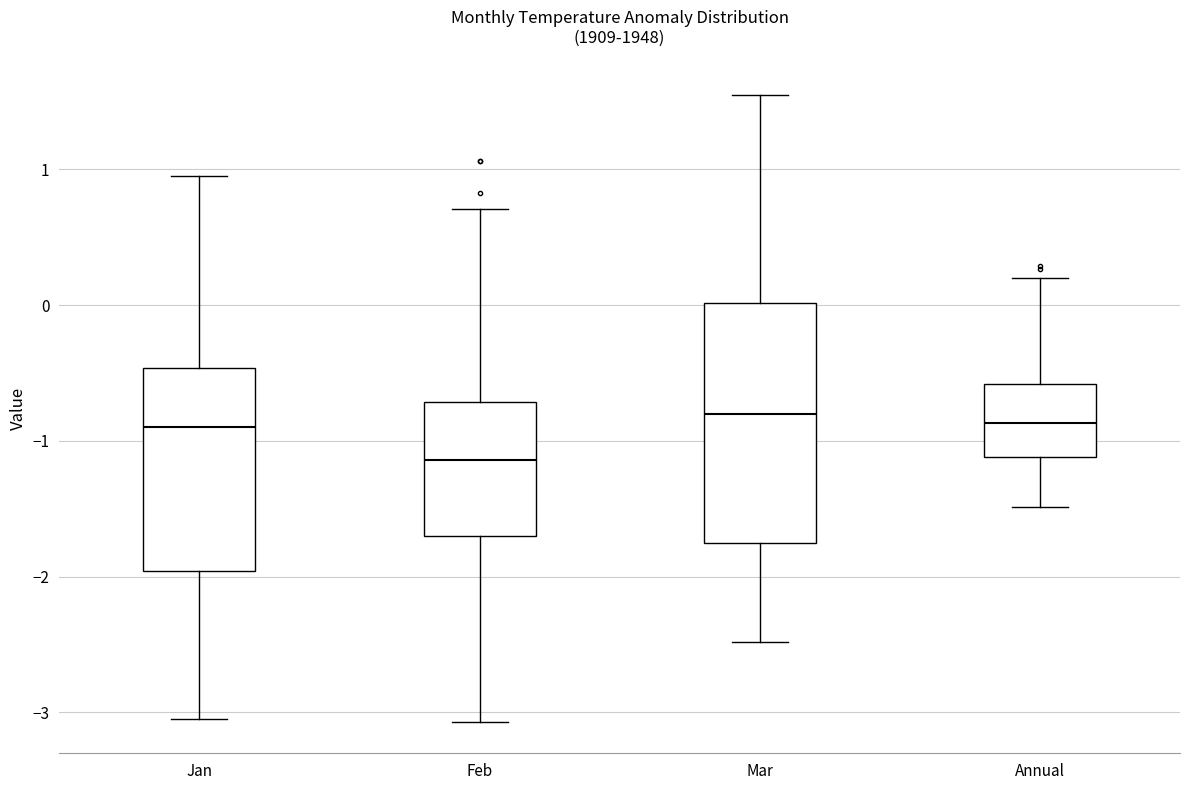

Reading left to right, transcribe this box plot: for each box, give where its median line is, the range the box spans, and where its two whiskers end, as read against the y-axis. The values are not printed on the chart, so give them approximately, as read against the axis.

Jan: median -0.9, box -2.0 to -0.5, whiskers -3.0 to 1.0
Feb: median -1.1, box -1.7 to -0.7, whiskers -3.1 to 0.7
Mar: median -0.8, box -1.7 to 0.0, whiskers -2.5 to 1.6
Annual: median -0.9, box -1.1 to -0.6, whiskers -1.5 to 0.2